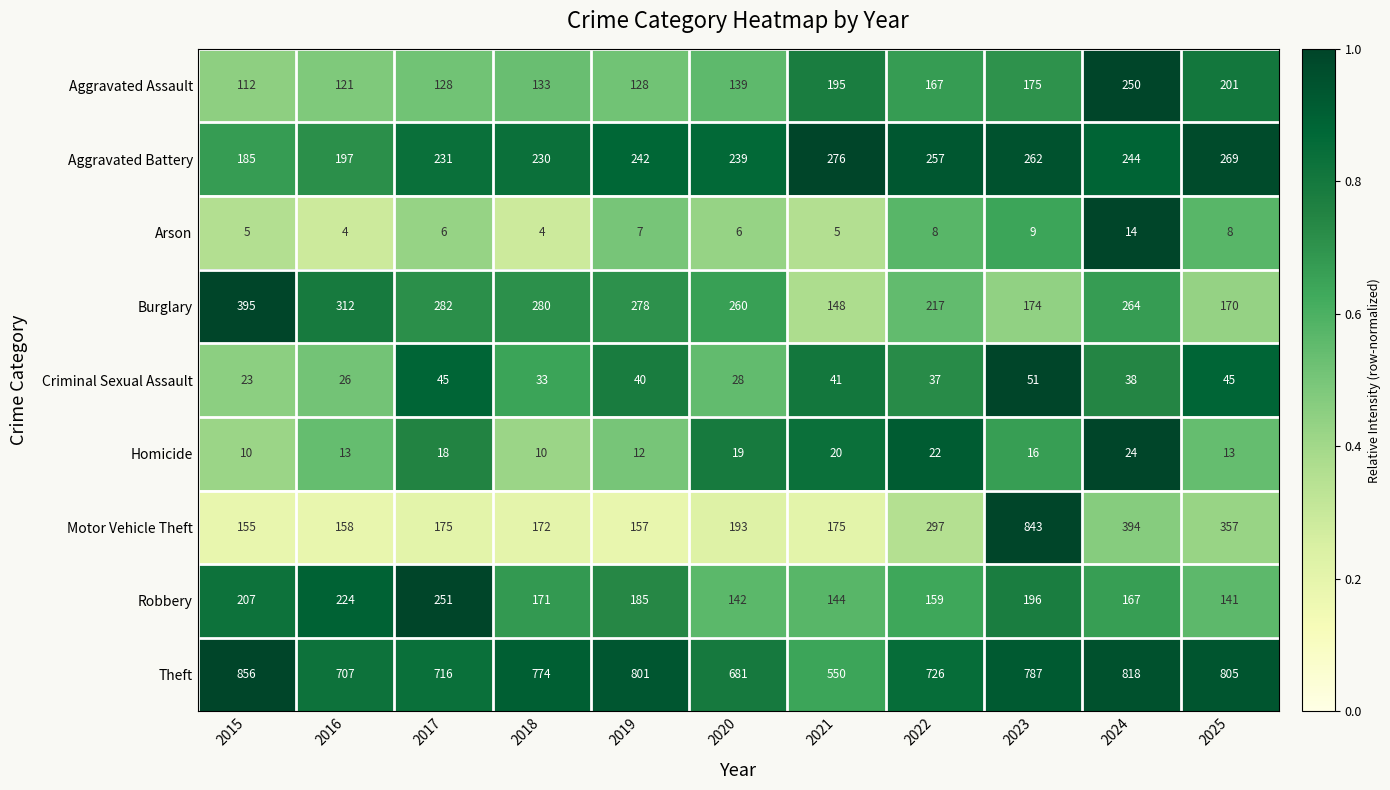

Is it true that Theft equals 452 at 2024?

False